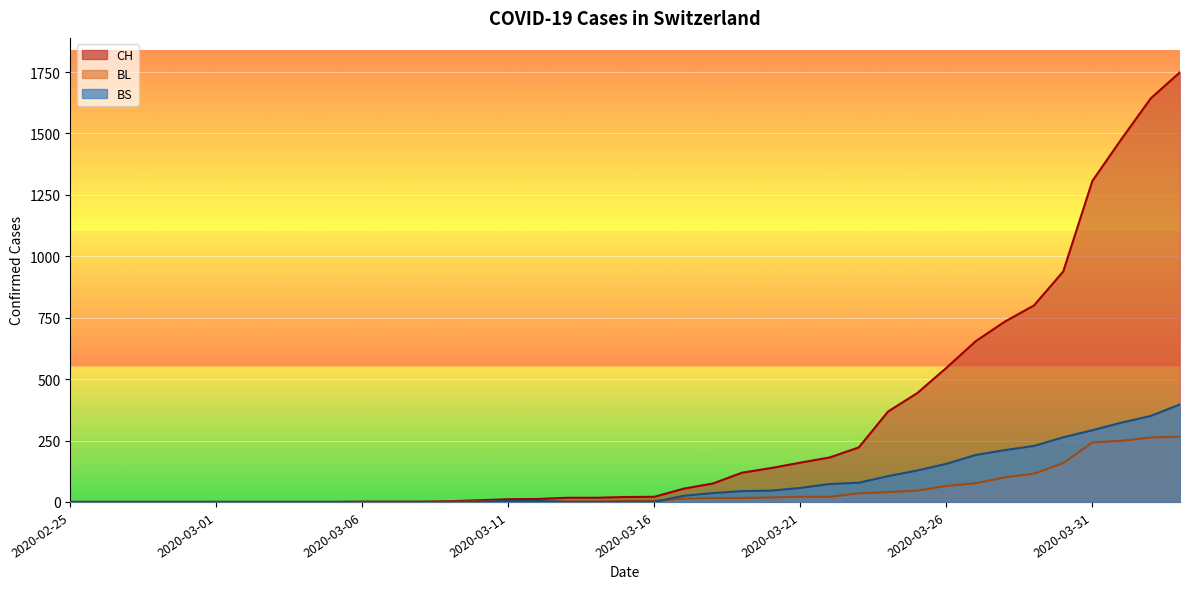

How many lines are shown in the chart?

3